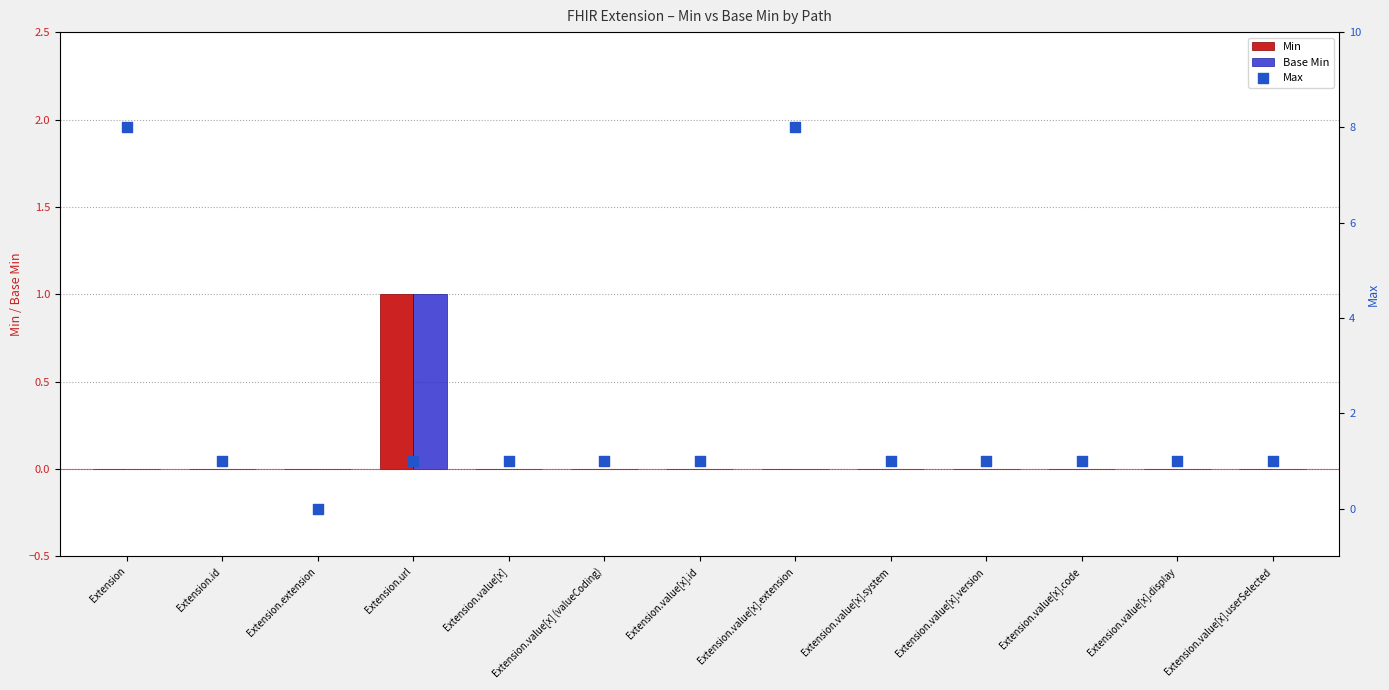

Which series reaches the minimum Y coordinate?

Min